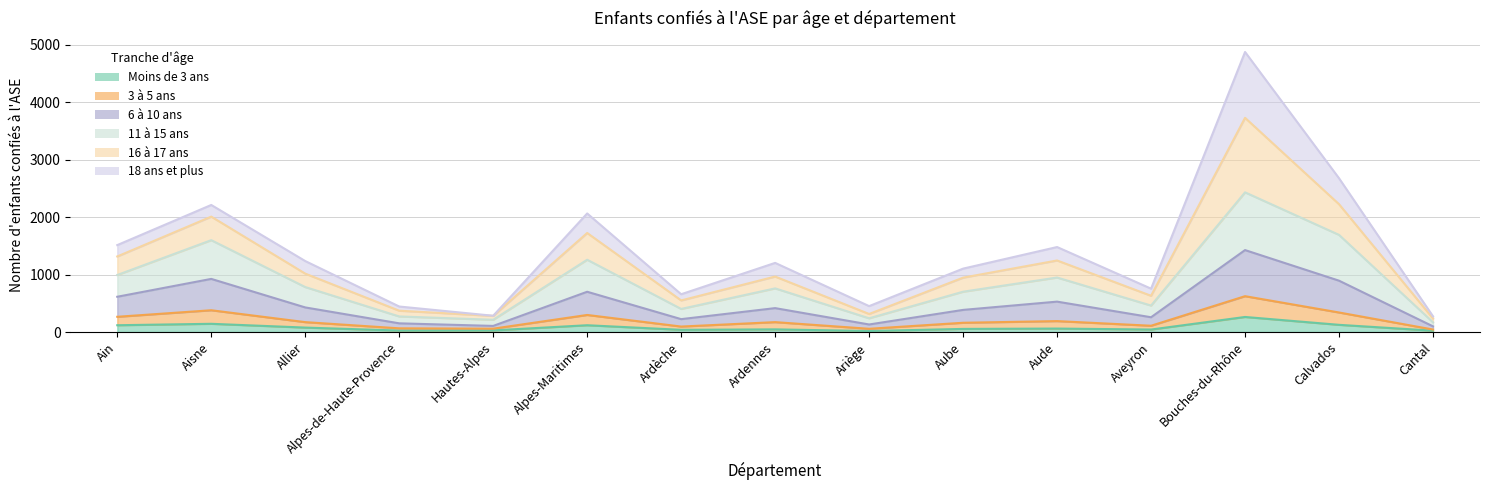

At which label is 16 à 17 ans closest to 2575?

Calvados